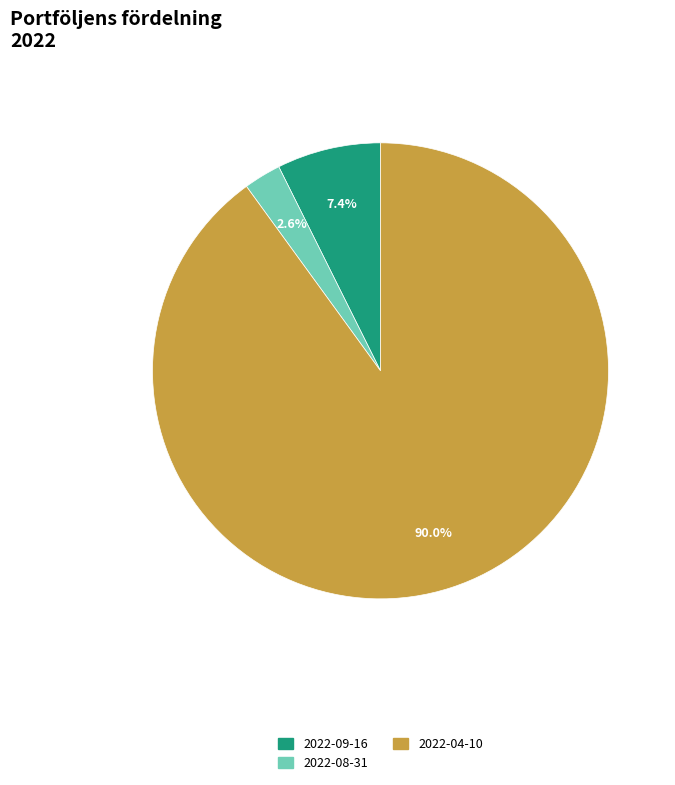

Which has a higher value, 2022-04-10 or 2022-08-31?

2022-04-10